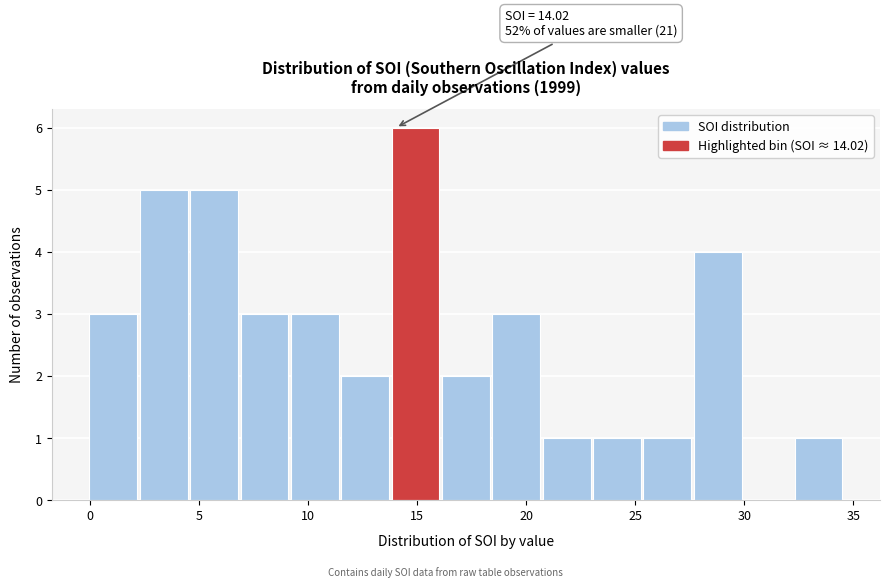

Which range on the x-axis has the tallest bar?

14.0 to 16.0